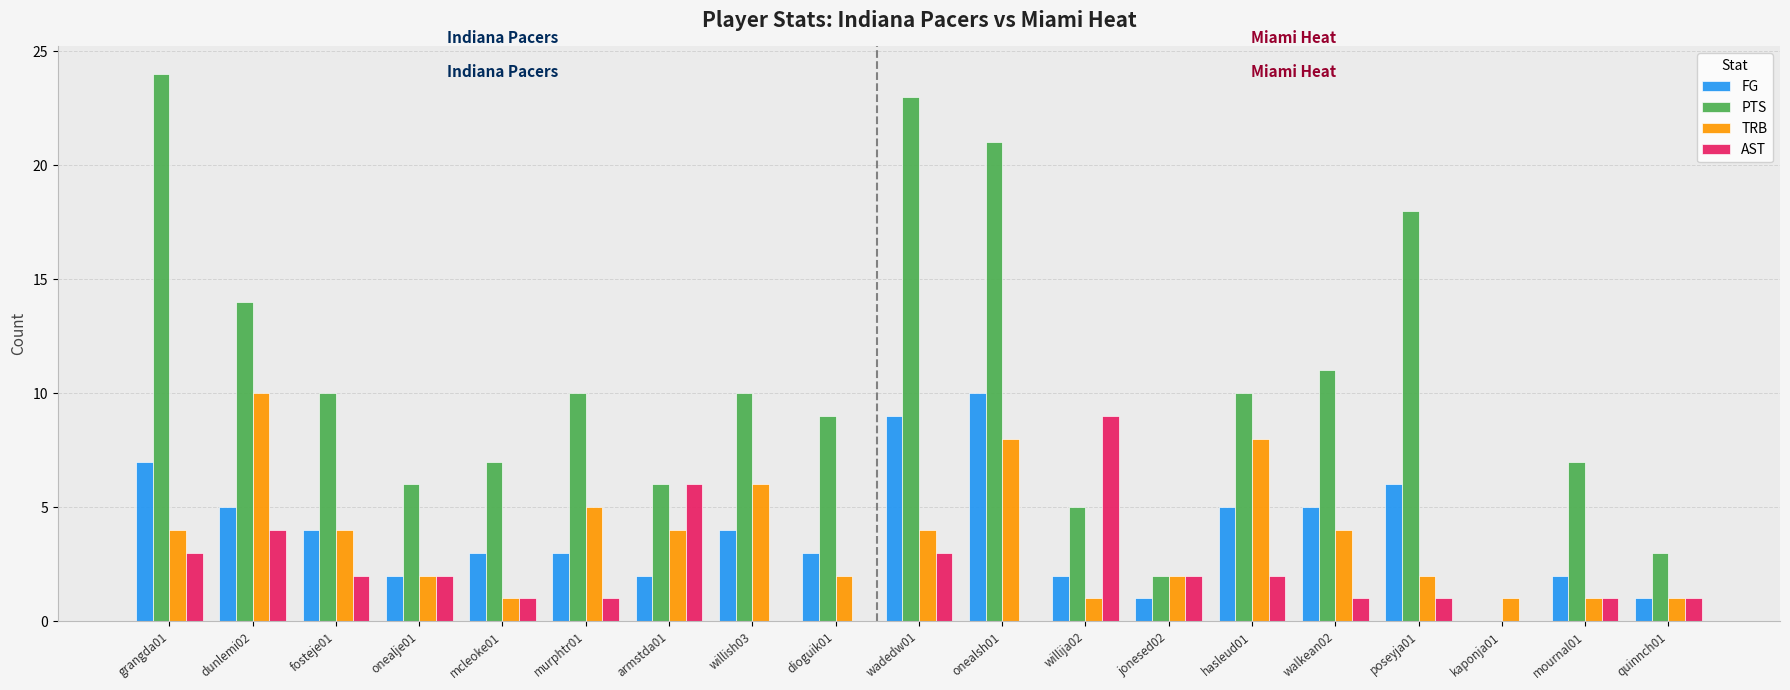

The PTS series shows 29 at onealsh01. True or false?

False